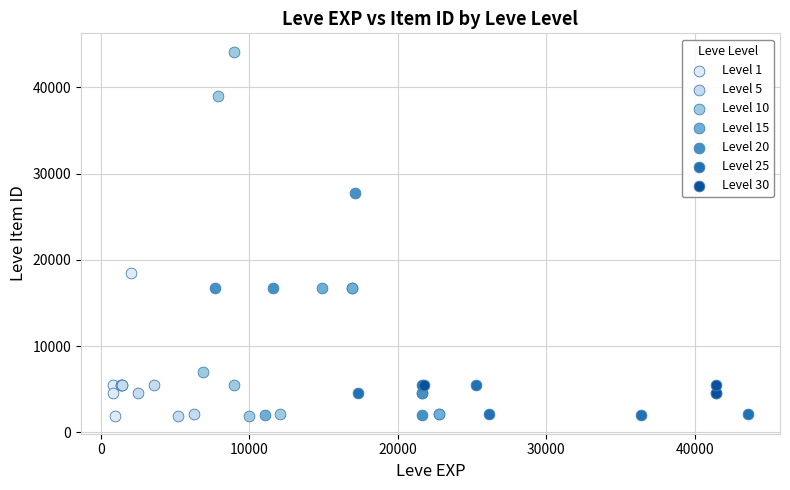

Which series contains the highest Y value?

Level 10